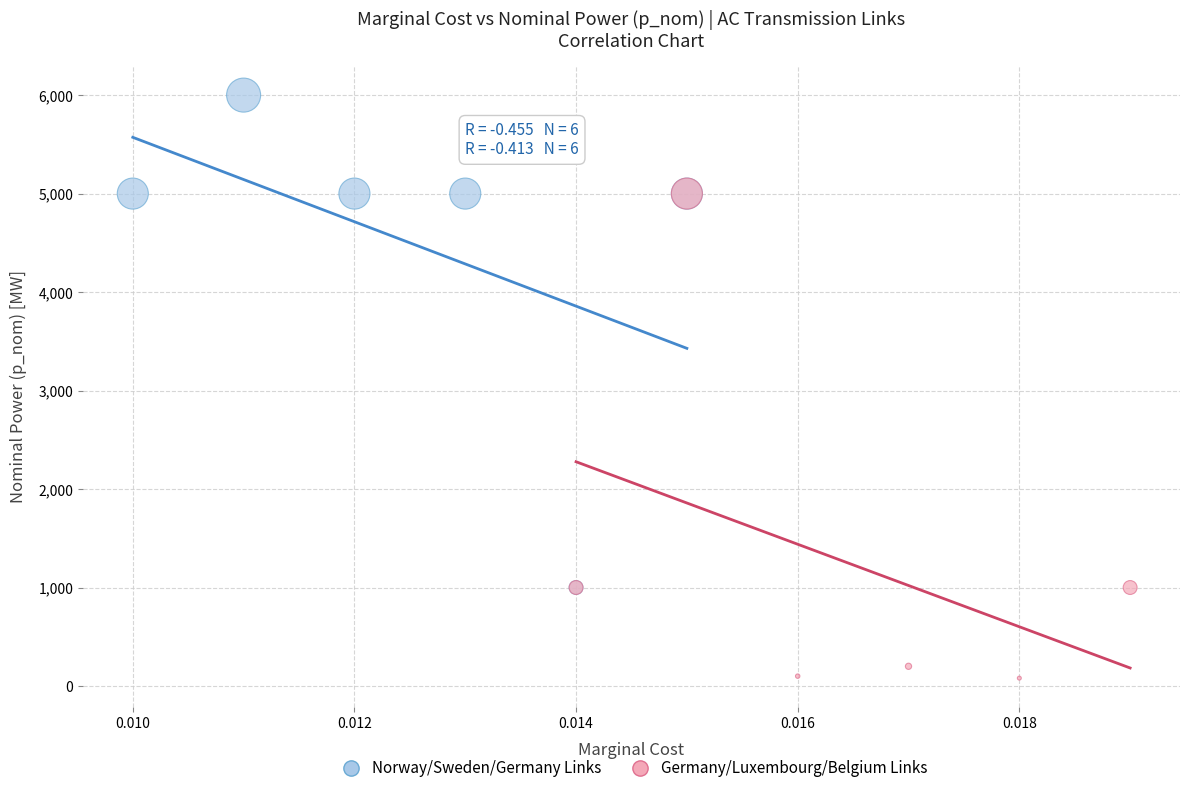

Which series contains the highest Y value?

Norway/Sweden/Germany Links